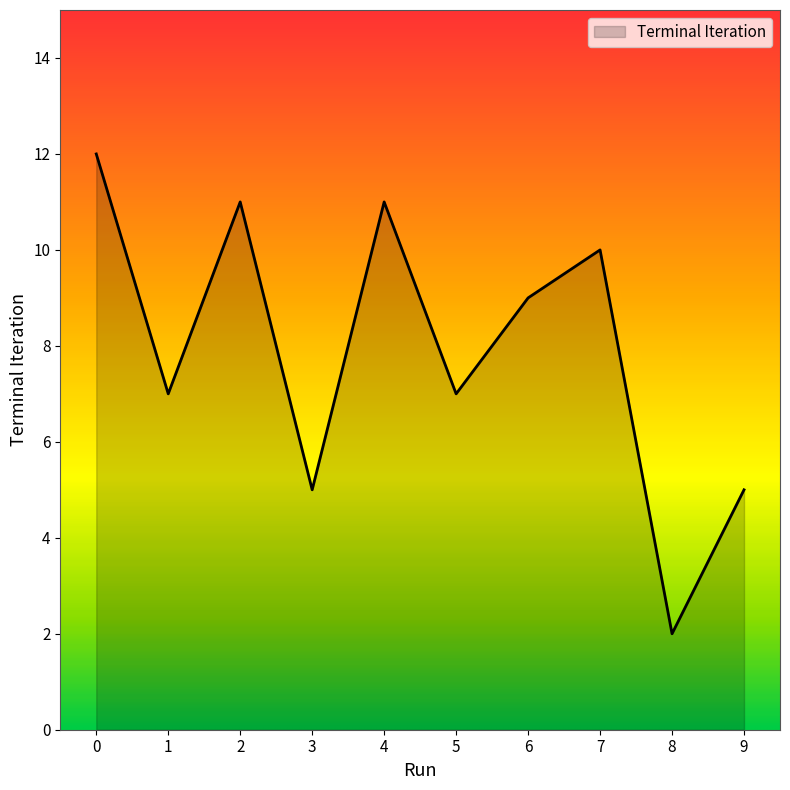

What is the smallest value displayed?

2